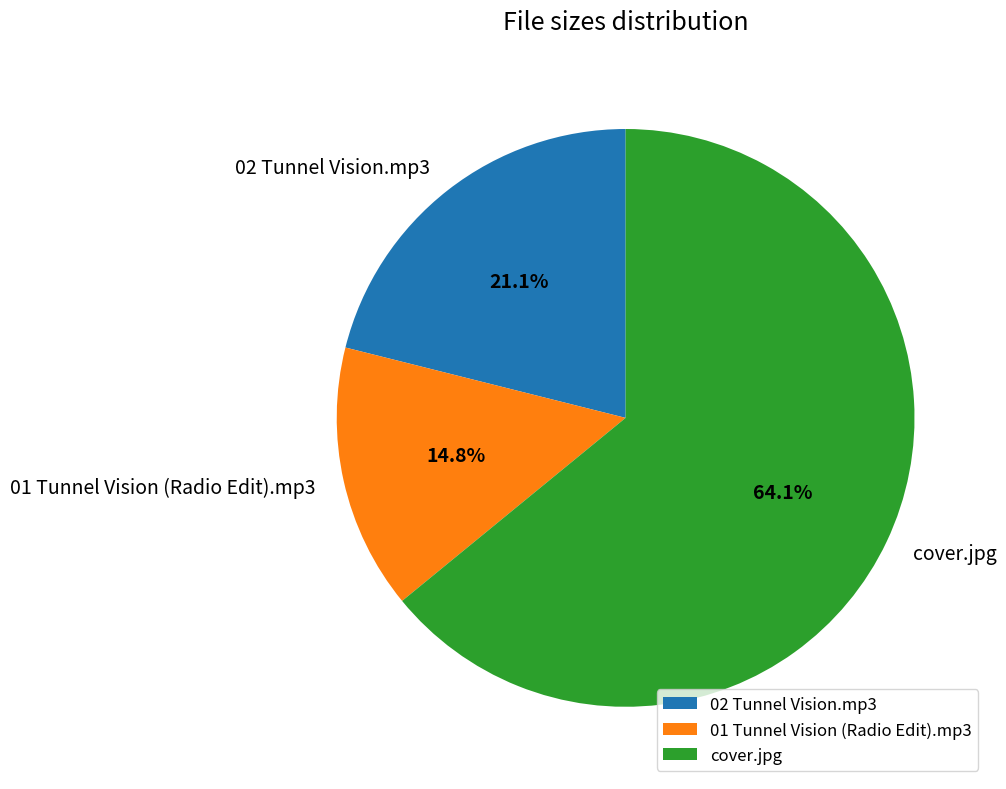

How much of the chart is everything except 01 Tunnel Vision (Radio Edit).mp3?

85.2%